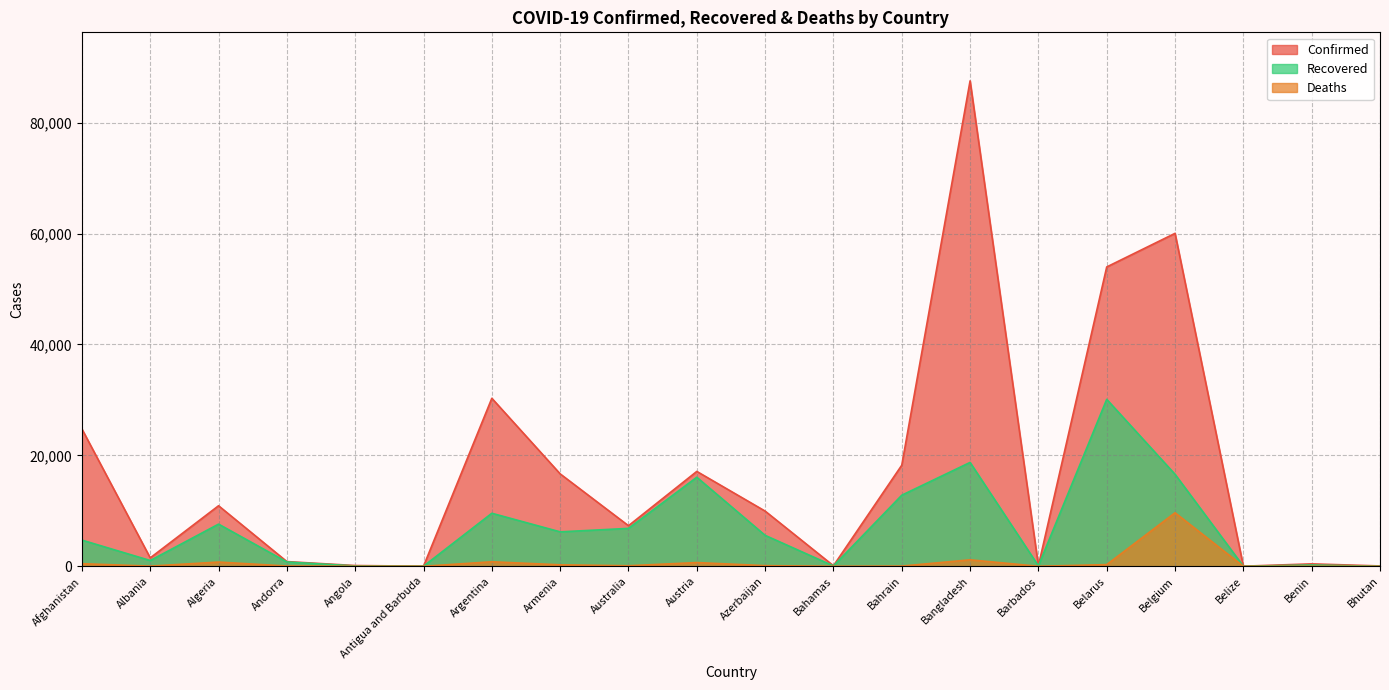

How many data points in Deaths are above 102?

9